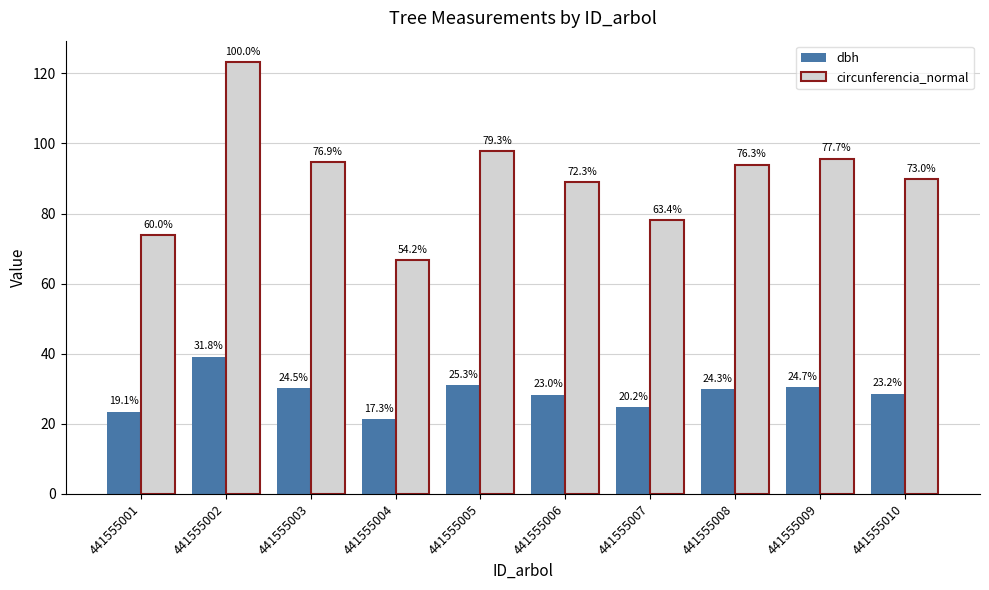

How many groups of bars are there?

10